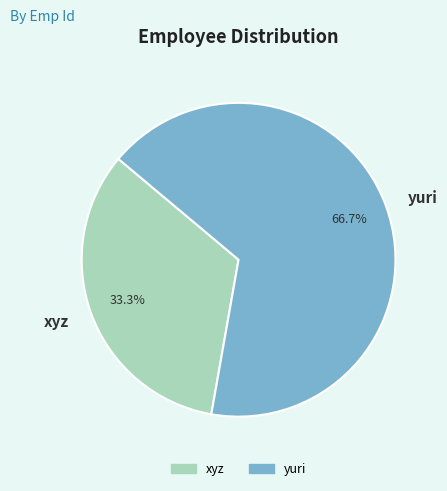

To the nearest percent, what is the difference between the largest and smallest slice percentages?

33%